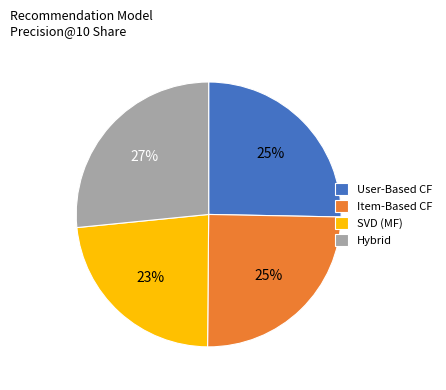

Is it true that Hybrid is 27% of the pie?

True